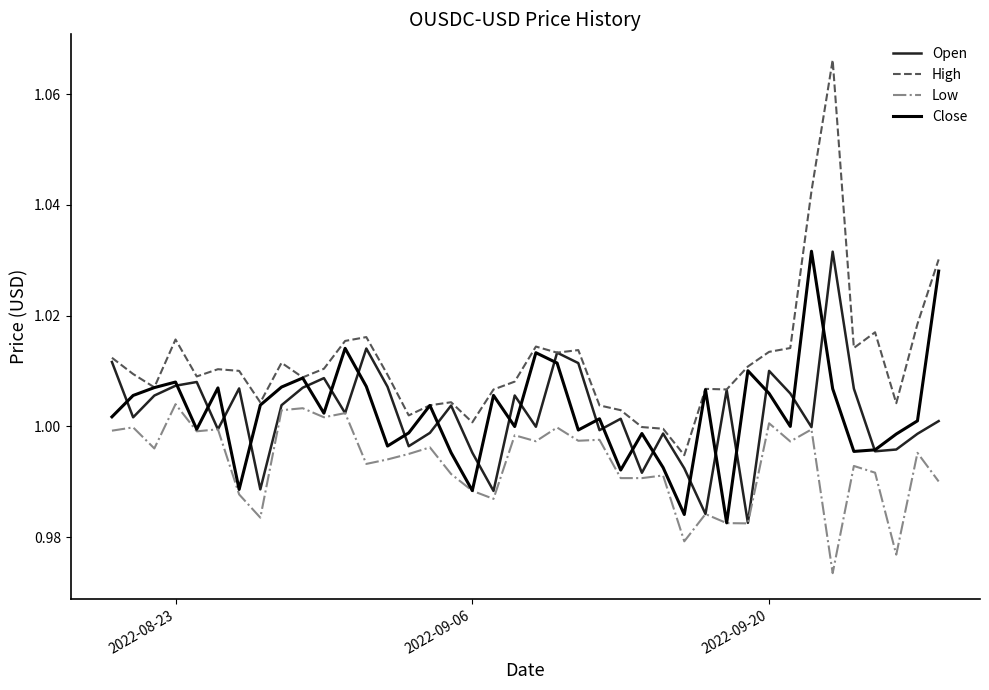

True or false: Low and High cross at least once.

False